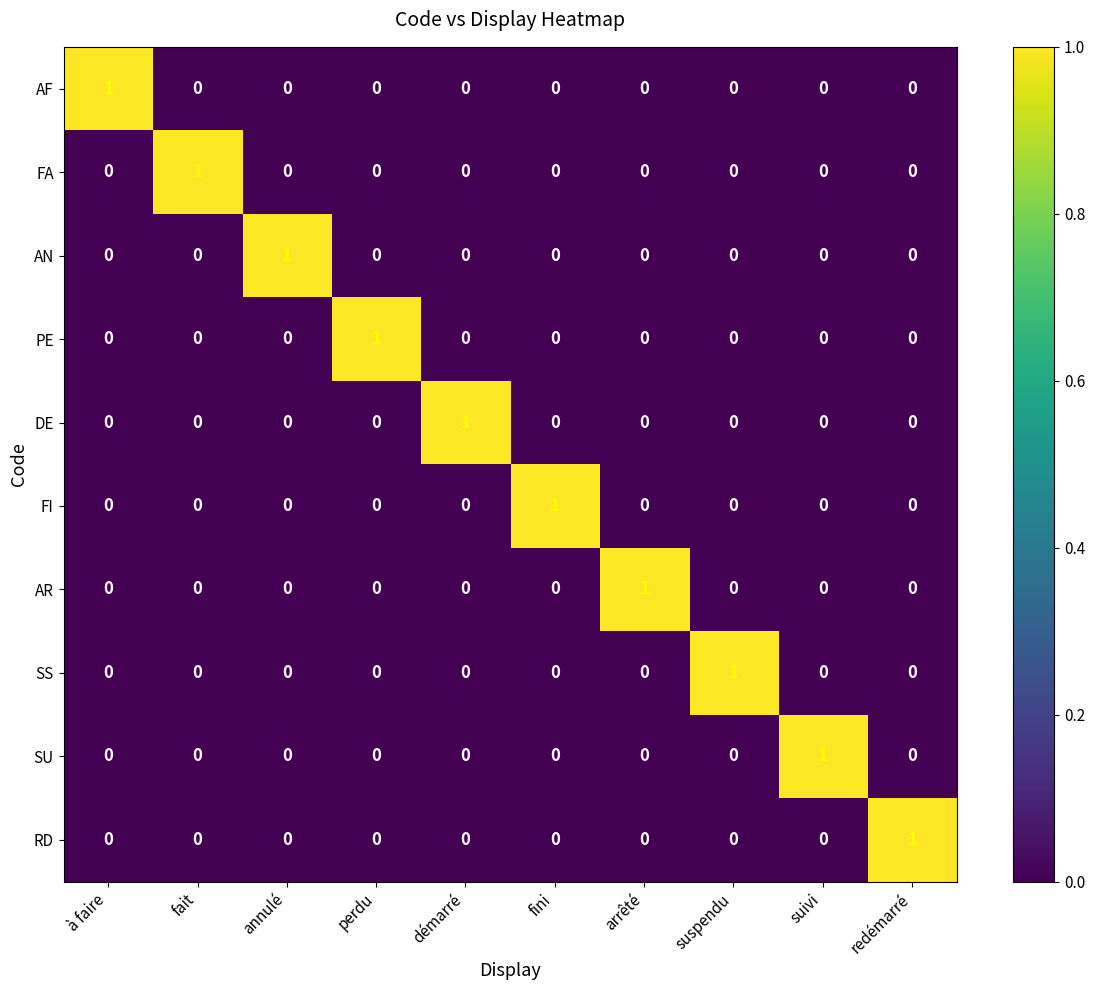

What is the total value across all series at démarré?

1